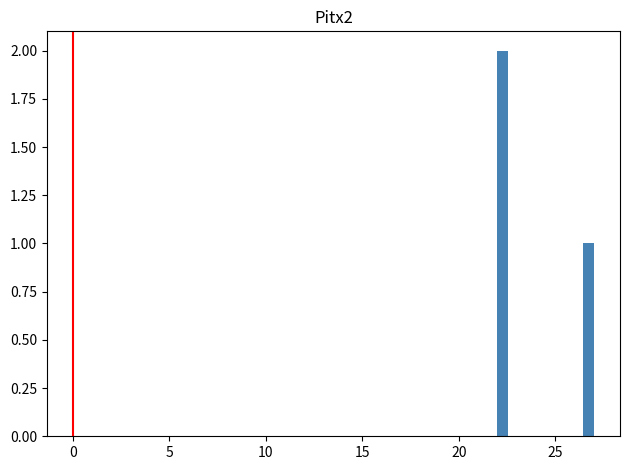

Around what value on the x-axis is the tallest bar? Give the approximate position of its centre, as read against the axis.

22.5